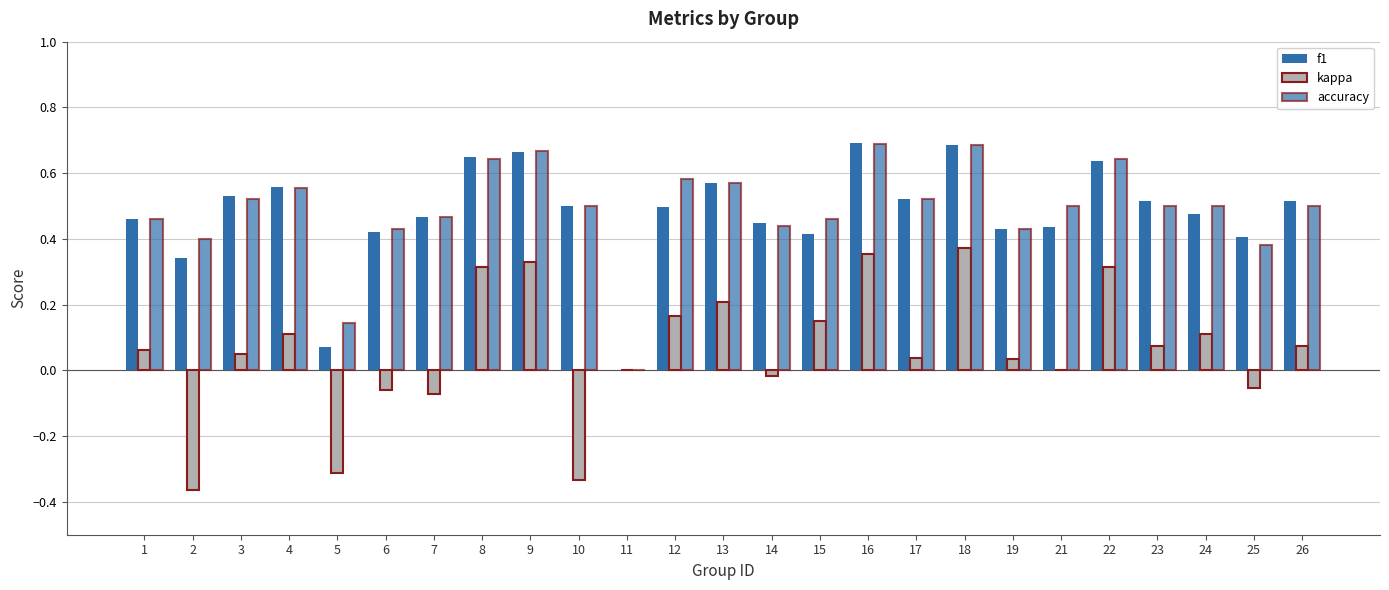

The value of f1 at 4 is 0.3. True or false?

False